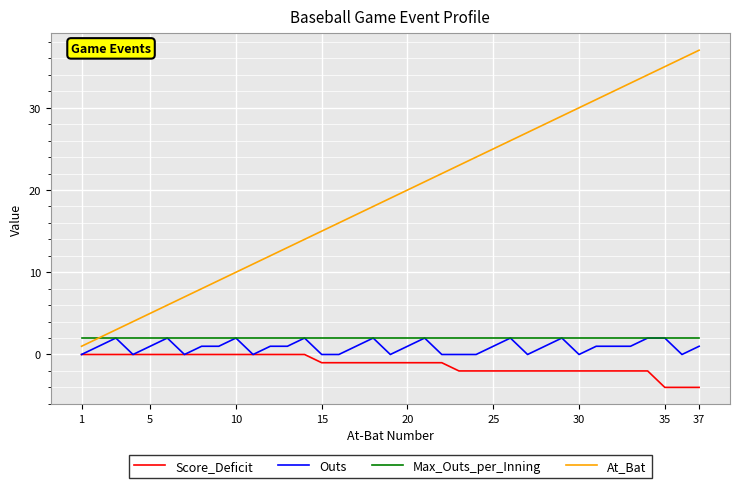

Which series has the largest total across all categories?

At_Bat